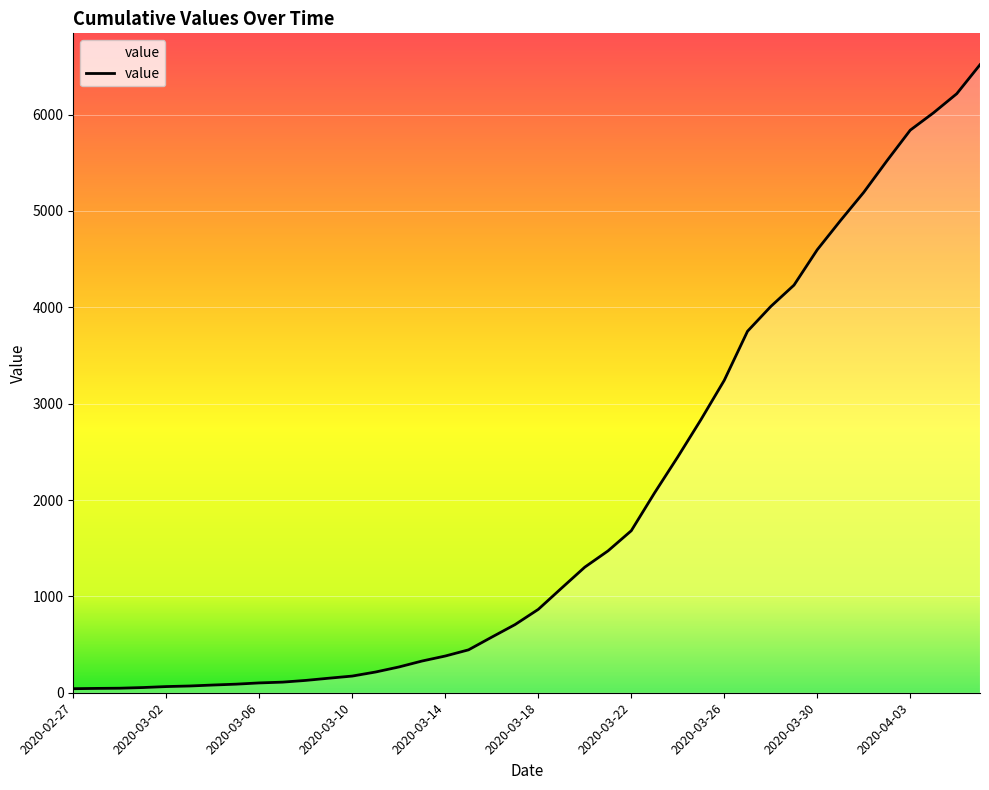

What is the maximum value shown in the chart?

6517